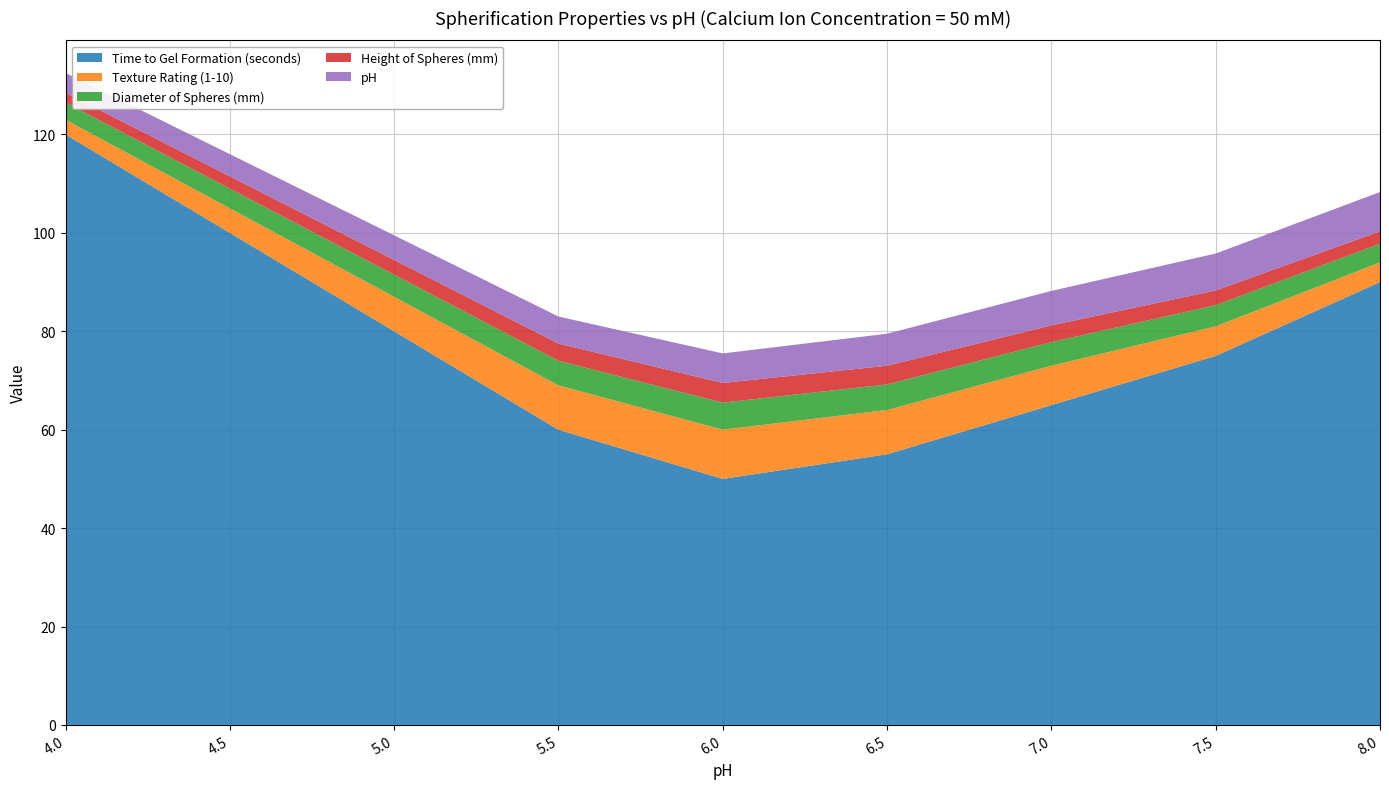

Reading left to right, what are all the values shown in this chart?

Time to Gel Formation (seconds): 4.0=120.0	4.5=100.0	5.0=80.0	5.5=60.0	6.0=50.0	6.5=55.0	7.0=65.0	7.5=75.0	8.0=90.0
Texture Rating (1-10): 4.0=3.0	4.5=5.0	5.0=7.0	5.5=9.0	6.0=10.0	6.5=9.0	7.0=8.0	7.5=6.0	8.0=4.0
Diameter of Spheres (mm): 4.0=3.5	4.5=4.0	5.0=4.5	5.5=5.0	6.0=5.5	6.5=5.2	7.0=4.8	7.5=4.3	8.0=3.8
Height of Spheres (mm): 4.0=2.0	4.5=2.5	5.0=3.0	5.5=3.5	6.0=4.0	6.5=3.8	7.0=3.4	7.5=3.0	8.0=2.5
pH: 4.0=4.0	4.5=4.5	5.0=5.0	5.5=5.5	6.0=6.0	6.5=6.5	7.0=7.0	7.5=7.5	8.0=8.0